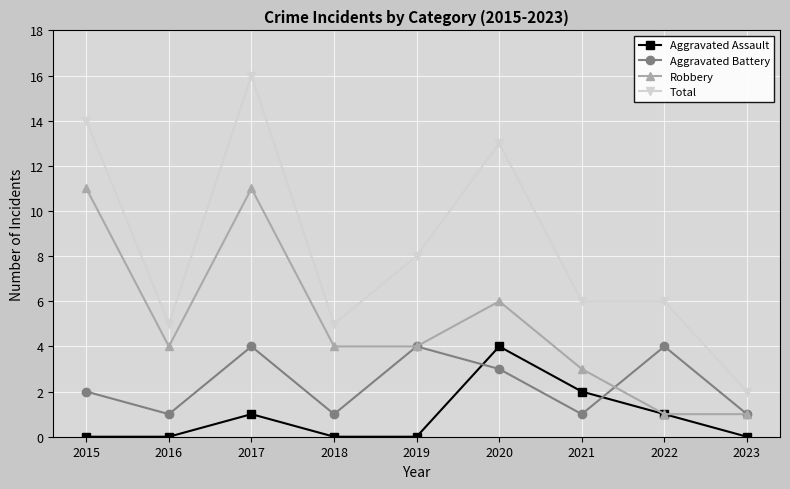

Where do Aggravated Assault and Aggravated Battery first cross each other?

2019 and 2020